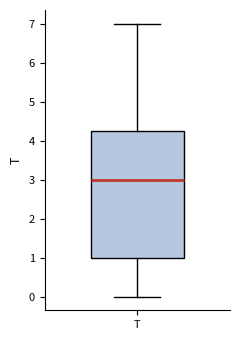

Where is the lower edge of the box for T on the y-axis? The values are not printed on the chart, so give them approximately, as read against the axis.

1.0